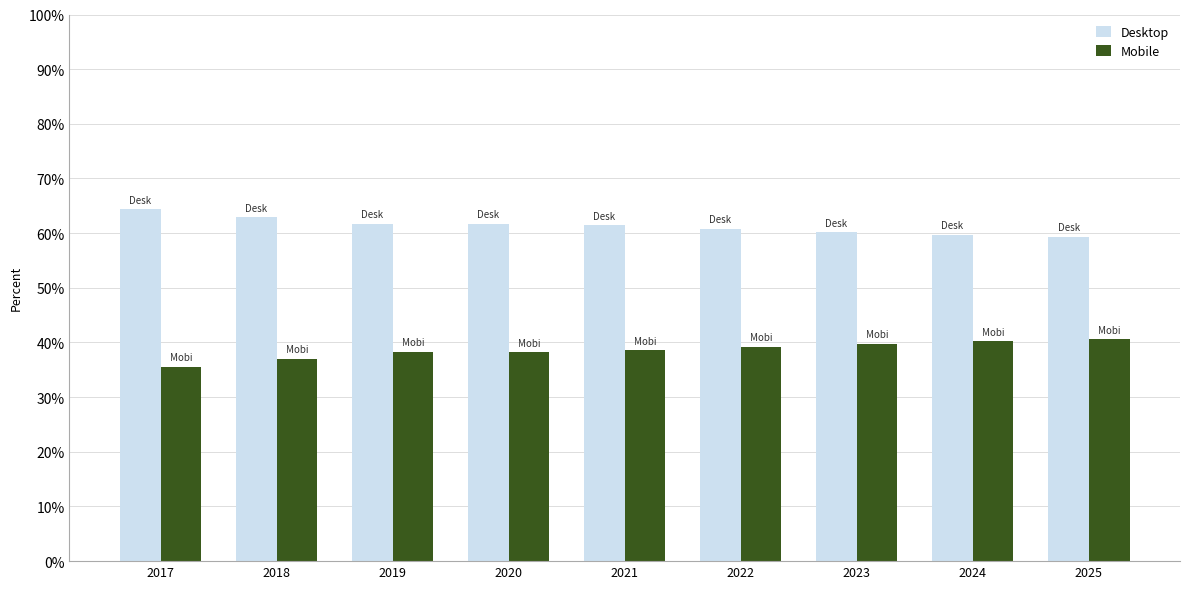

The value of Desktop at 2017 is 92.3. True or false?

False